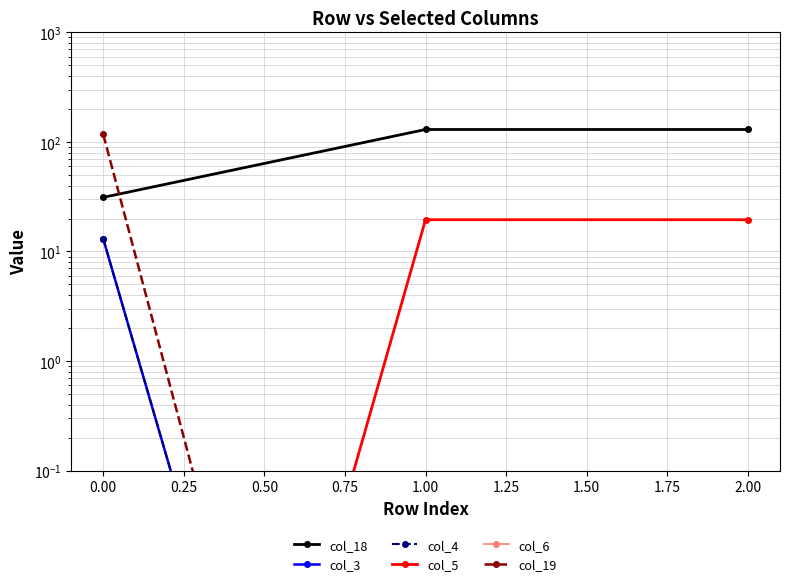

The col_19 series shows 0.0 at 2.00. True or false?

False